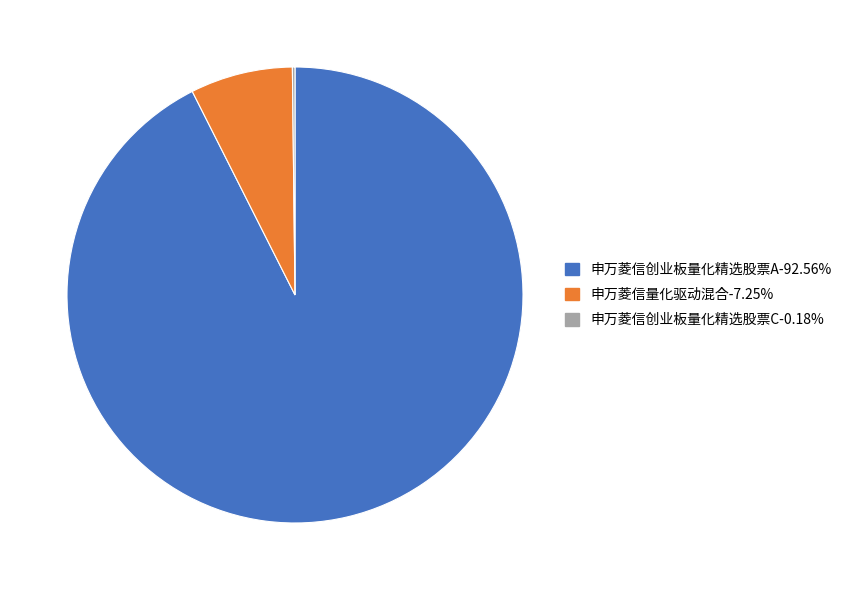

What is the majority slice?

申万菱信创业板量化精选股票A